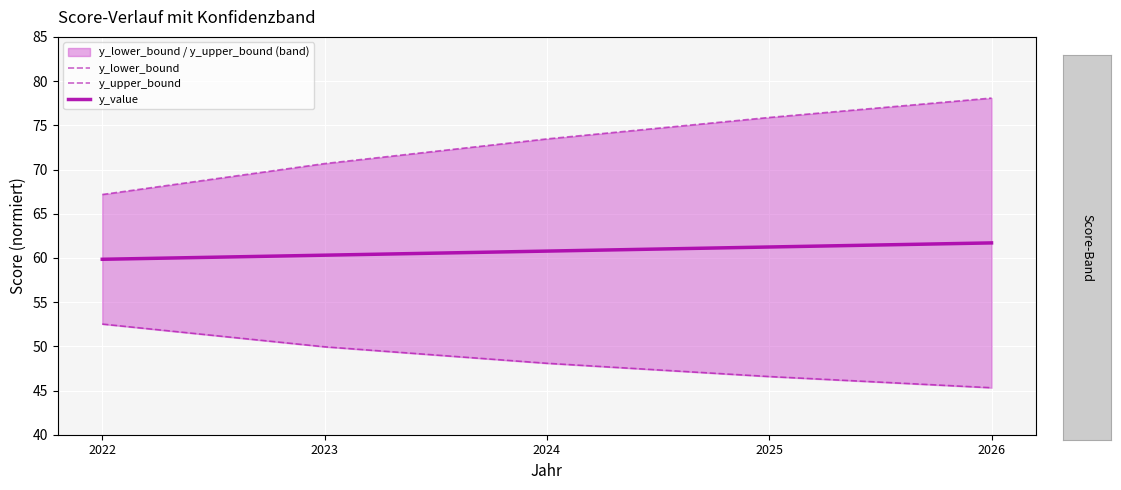

What is the lowest value of the y_lower_bound series?

45.3